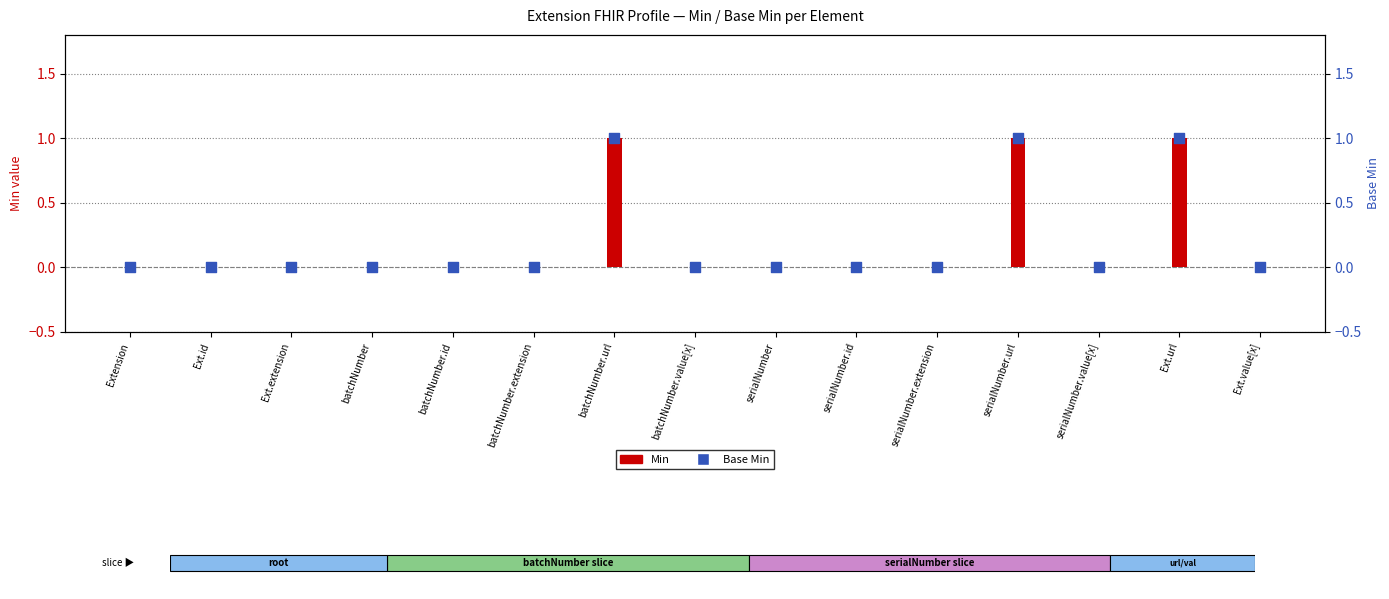

At which category is the sum across all series the highest?

batchNumber.url